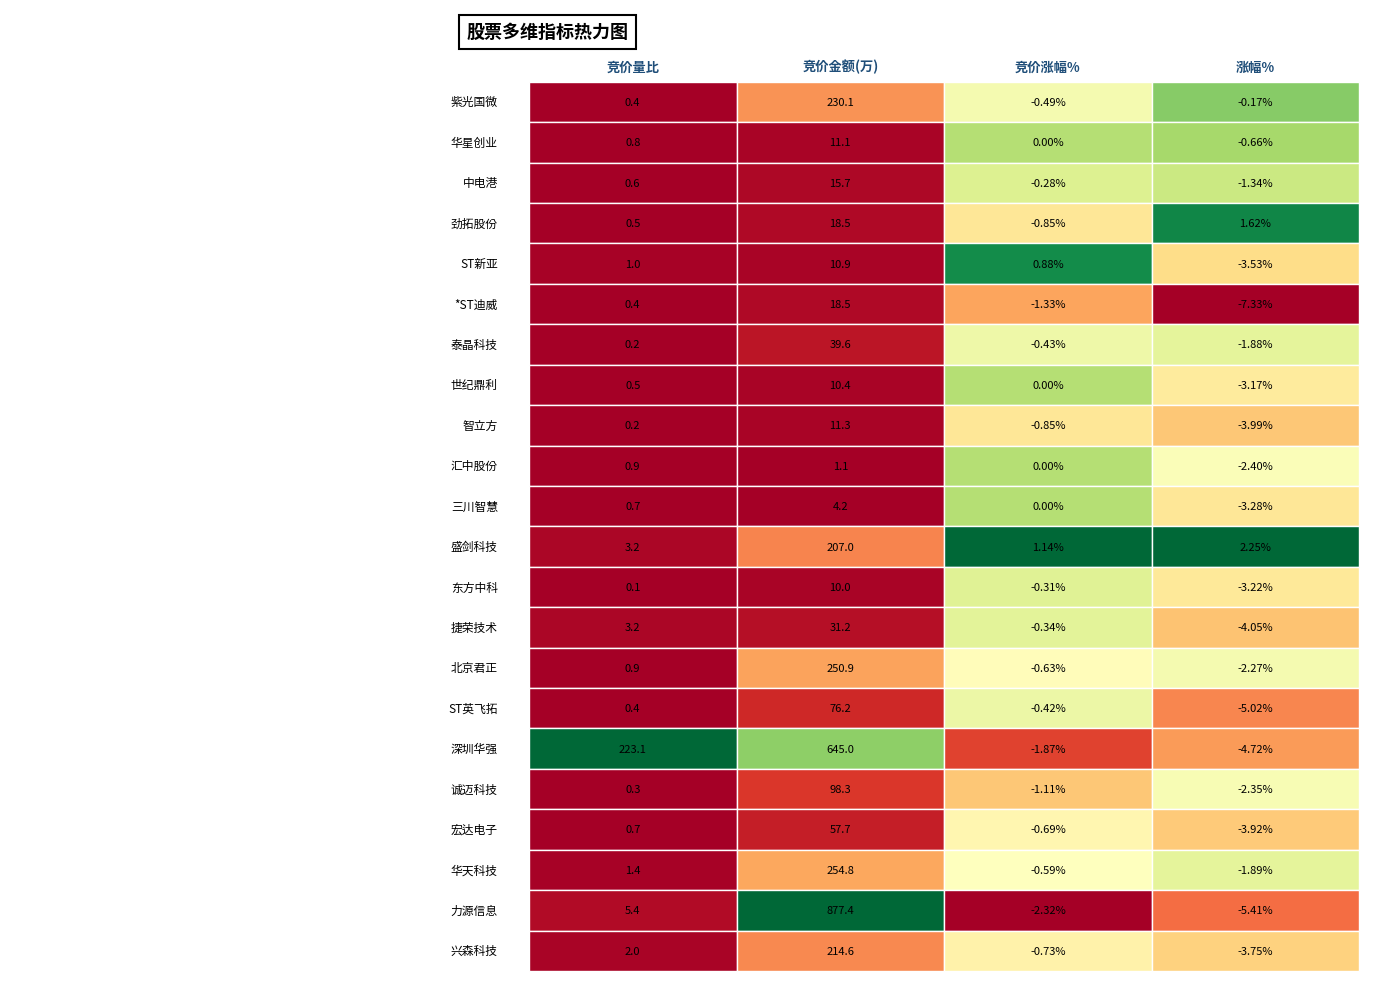

Between 盛剑科技 and 深圳华强, which series saw the biggest shift?

竞价金额